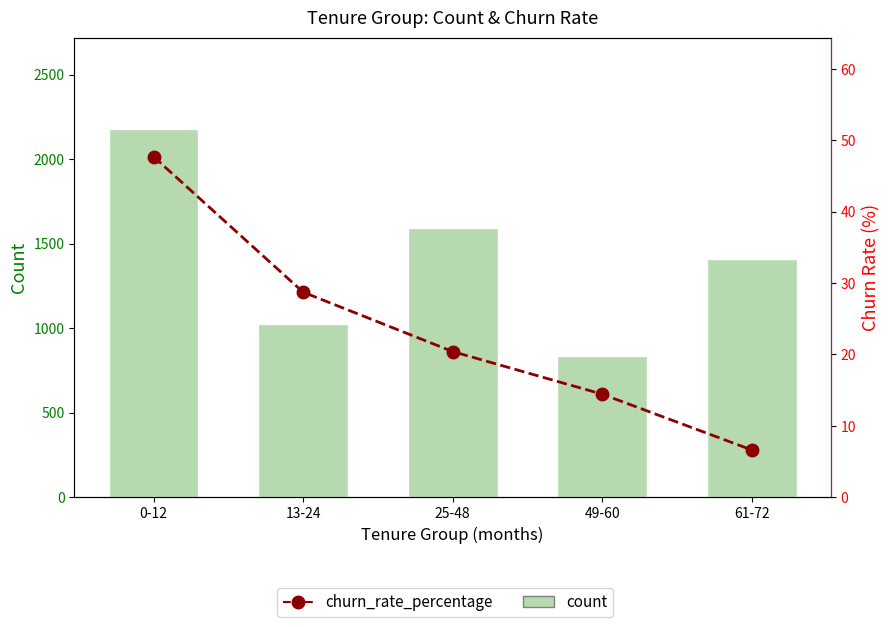

The value of churn_rate_percentage at 49-60 is 14.4. True or false?

True